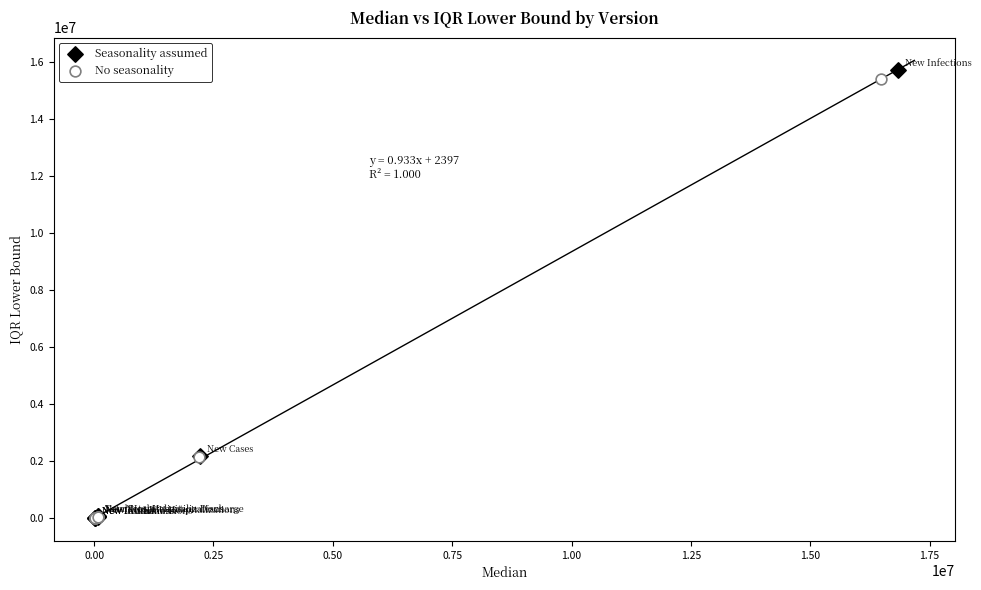

Which series has the largest Y range (max minus min)?

Seasonality assumed